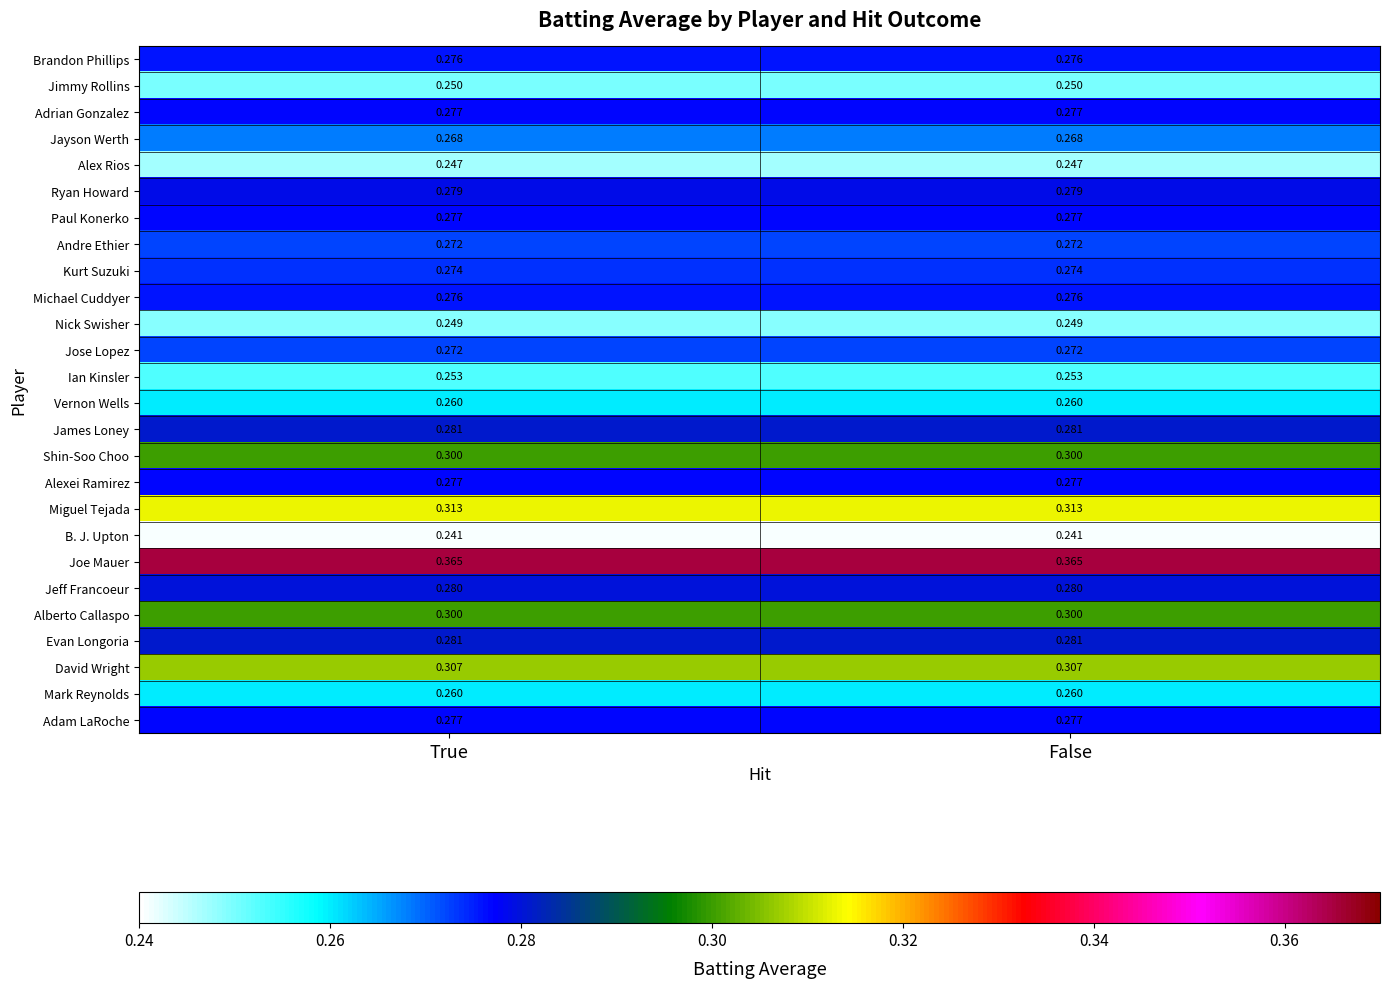

Is the value of Jayson Werth at True greater than the value of Alberto Callaspo at False?

No